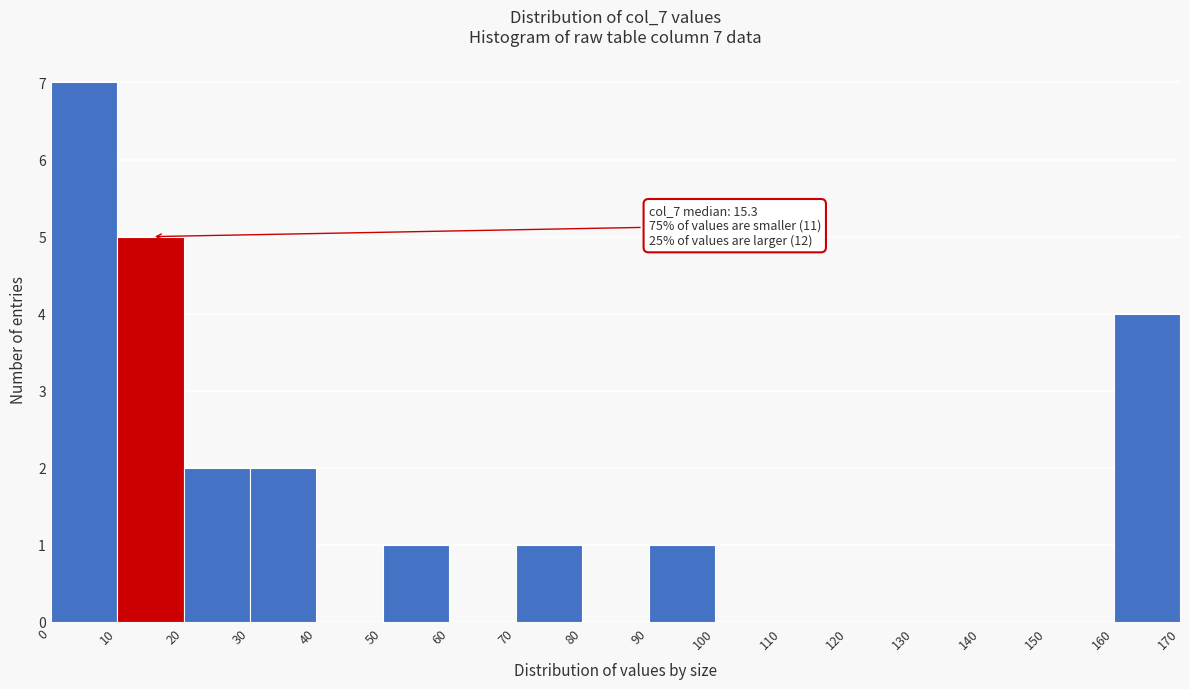

Which range on the x-axis has the tallest bar?

0 to 10